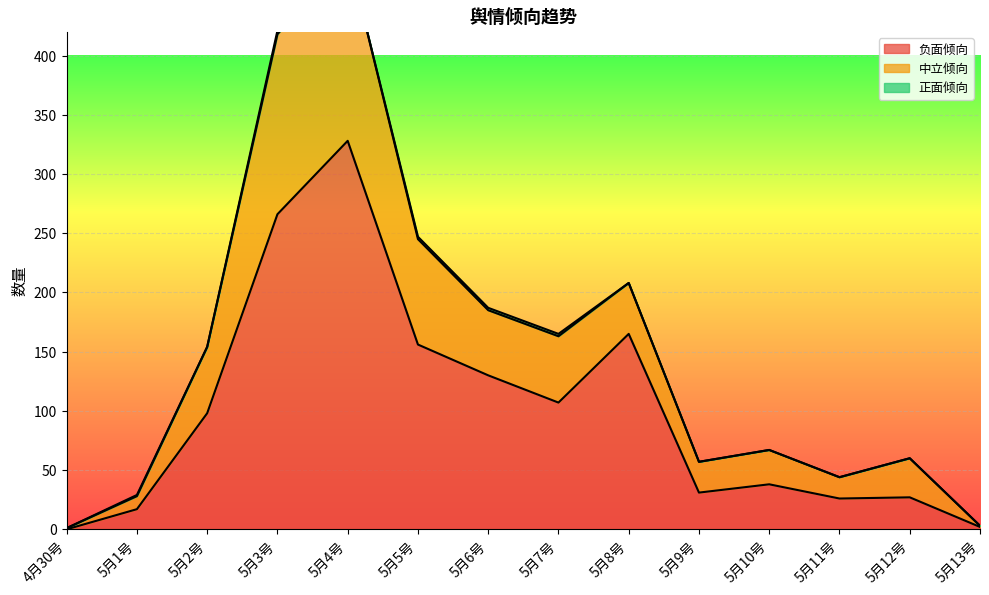

At which label is 中立倾向 closest to 244?

5月5号